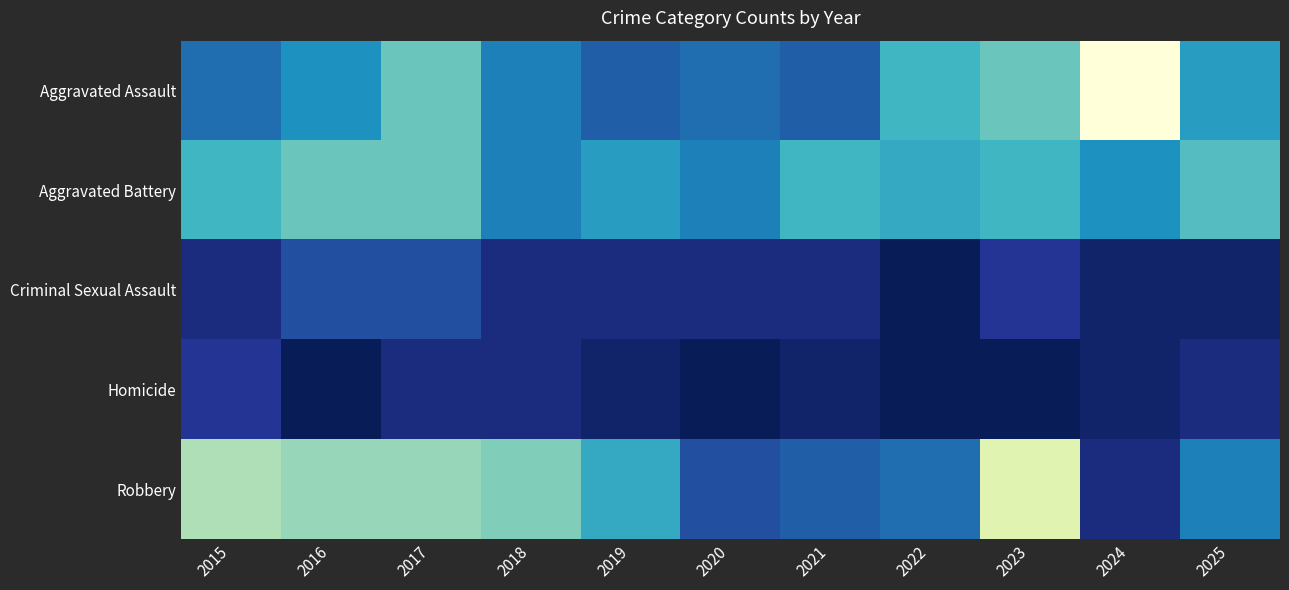

At how many categories does at least one series exceed 10?

10